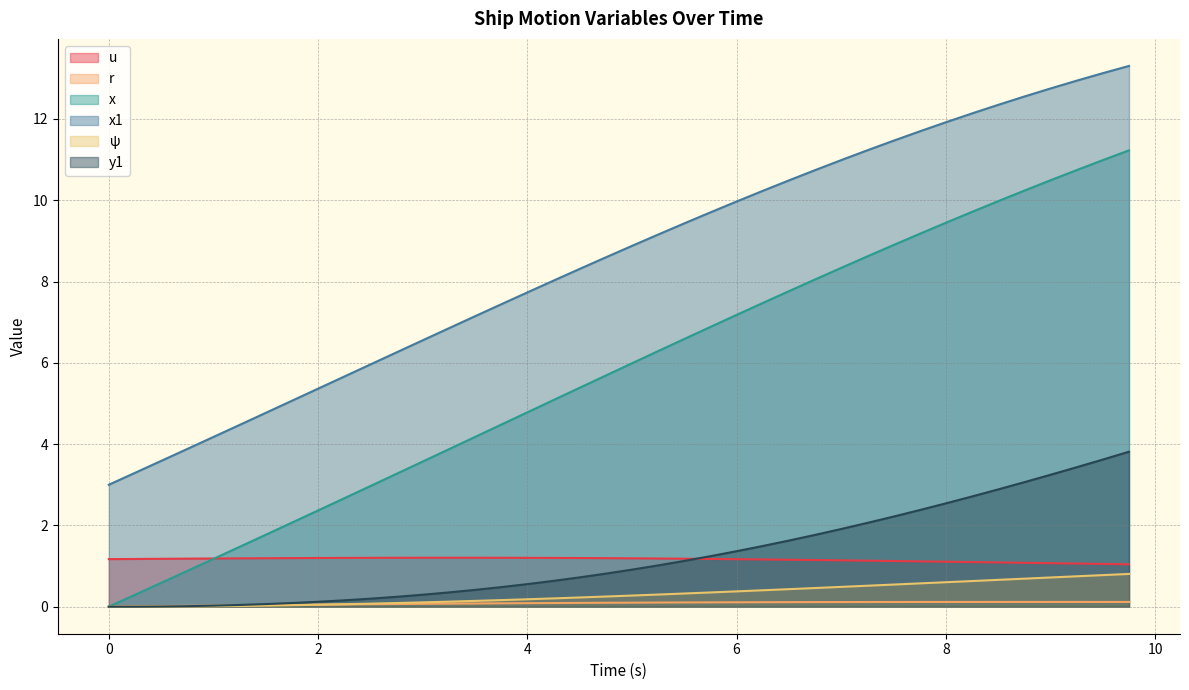

Which series has the largest range (max minus min)?

x